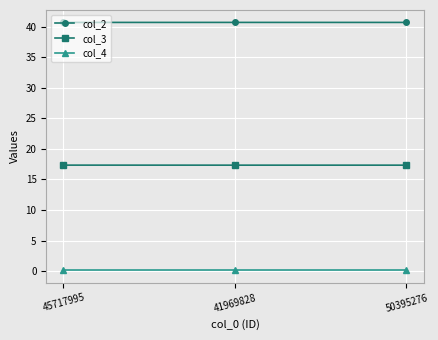

What are all the series names shown in the legend?

col_2, col_3, col_4